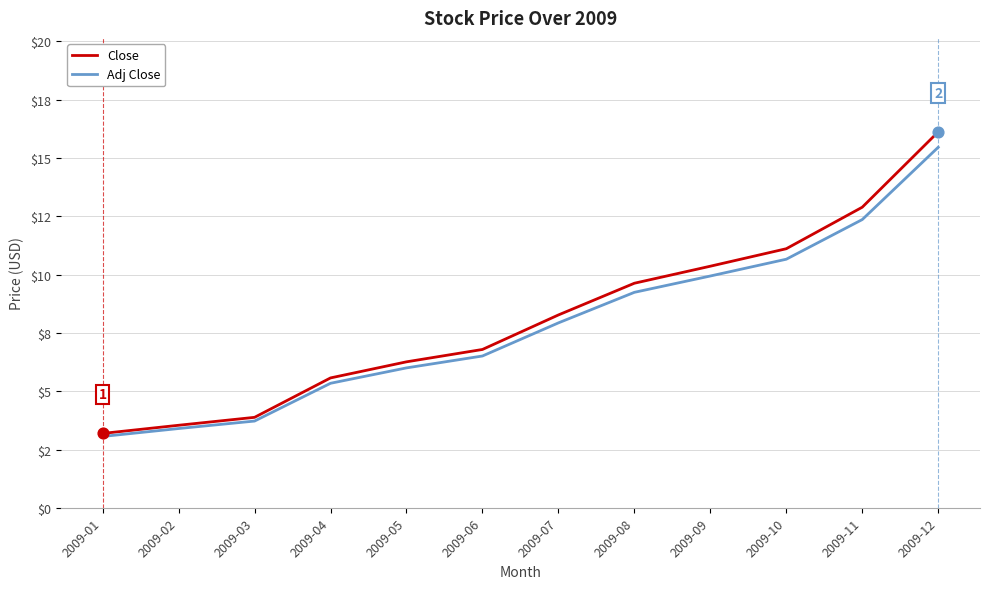

What are all the series names shown in the legend?

Close, Adj Close